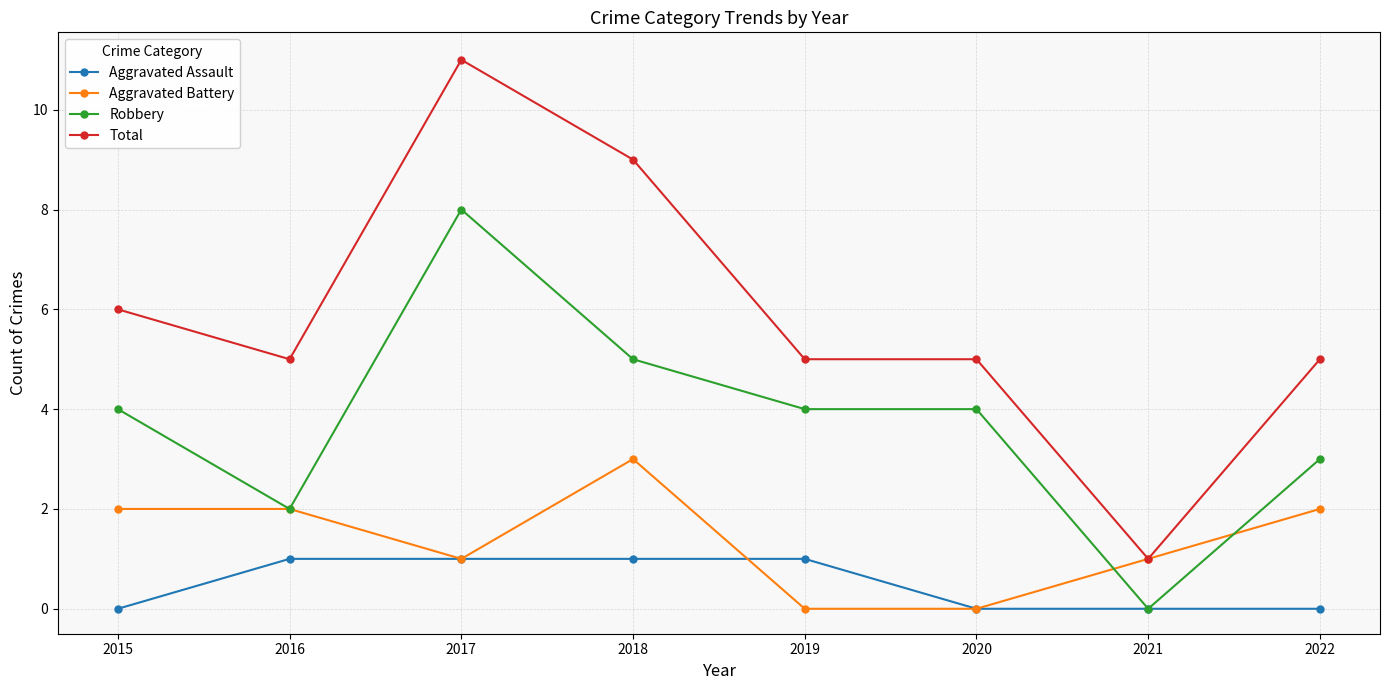

How many lines are shown in the chart?

4